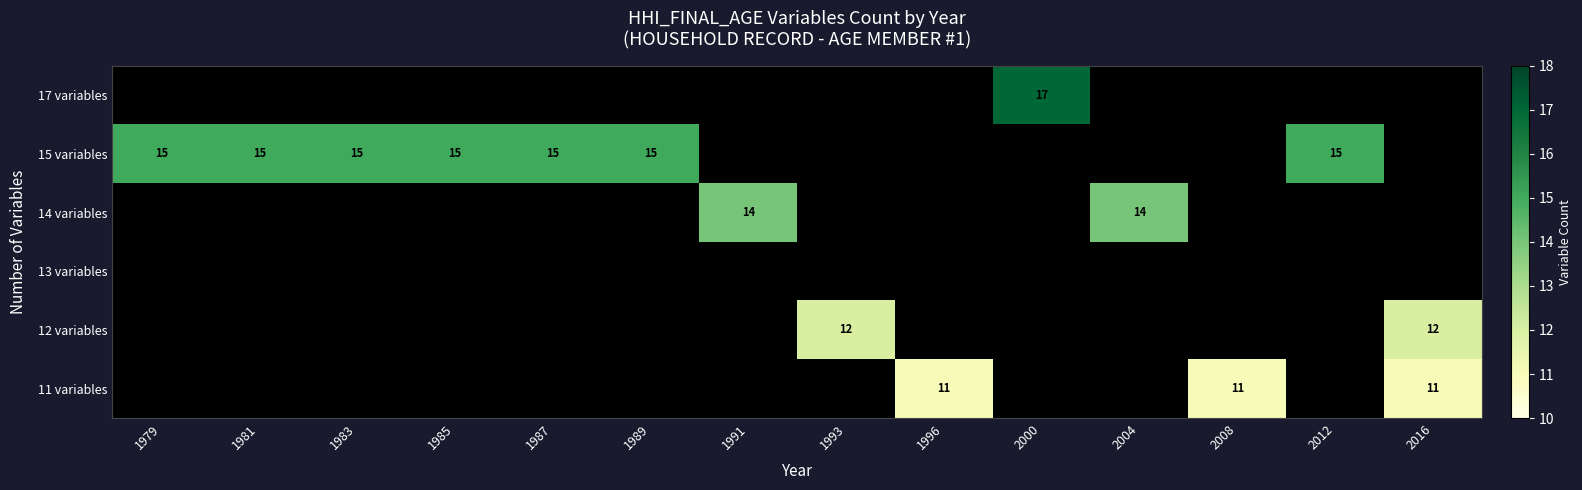

Is it true that 11 variables equals 11 at 2008?

True